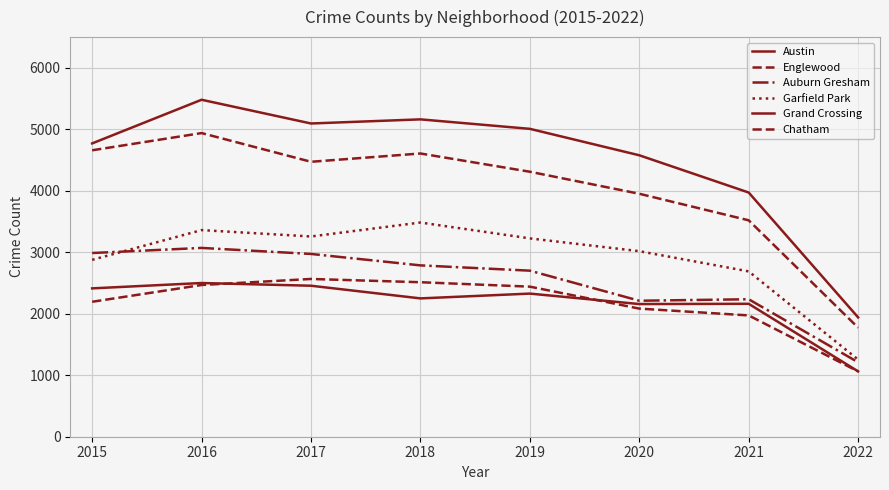

Is this an area chart (filled region under the line)?

No